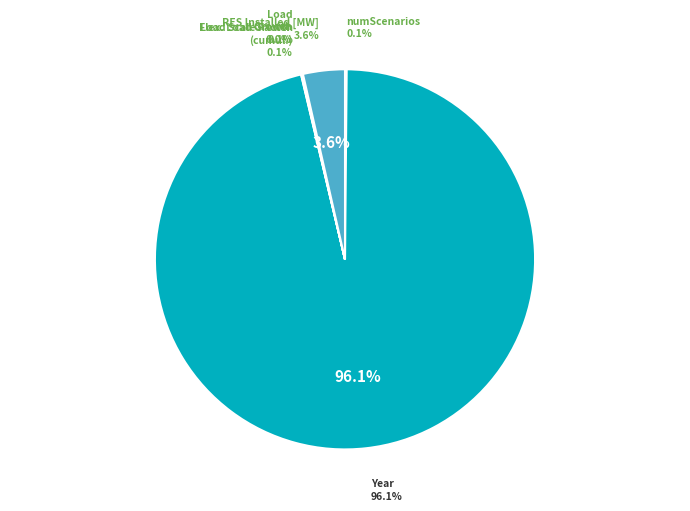

Is the sum of Flex. Load Growth and Year greater than half?

Yes